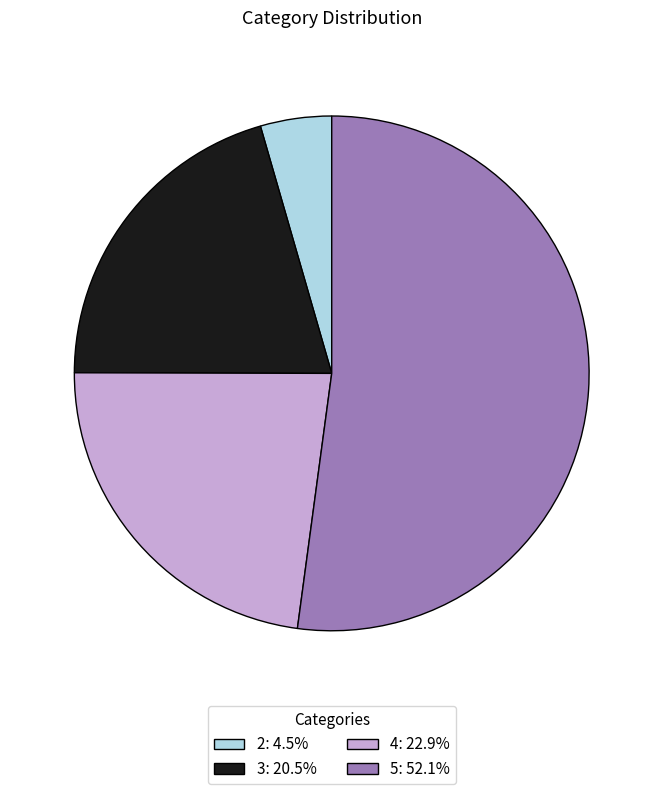

Count the number of slices in the pie.

4